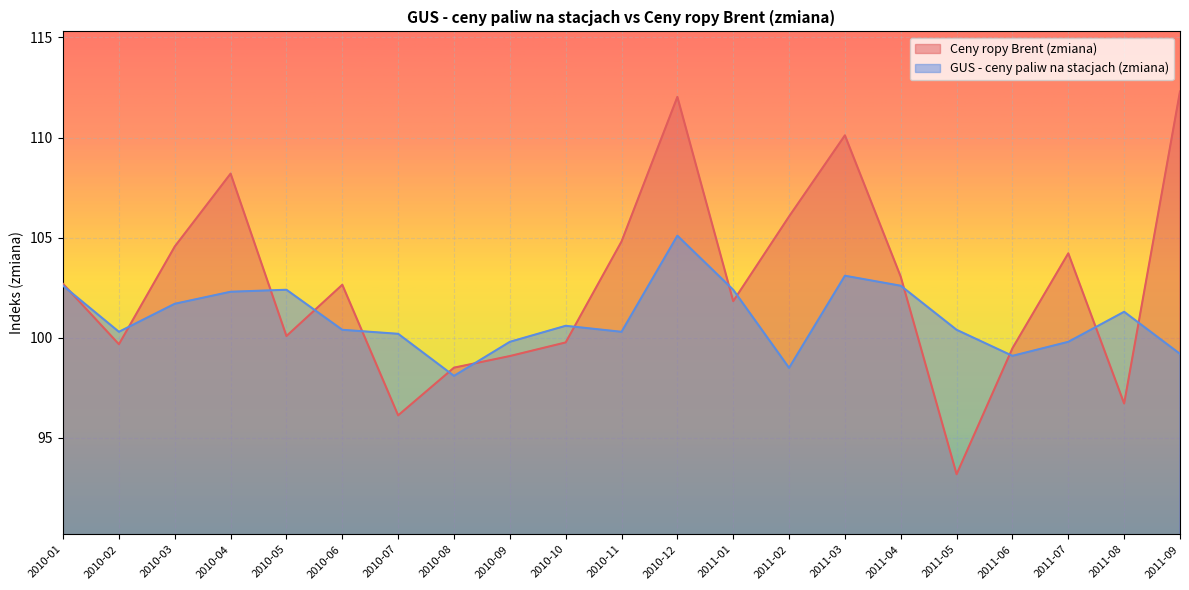

Where do GUS - ceny paliw na stacjach (zmiana) and Ceny ropy Brent (zmiana) first cross each other?

2010-01 and 2010-02